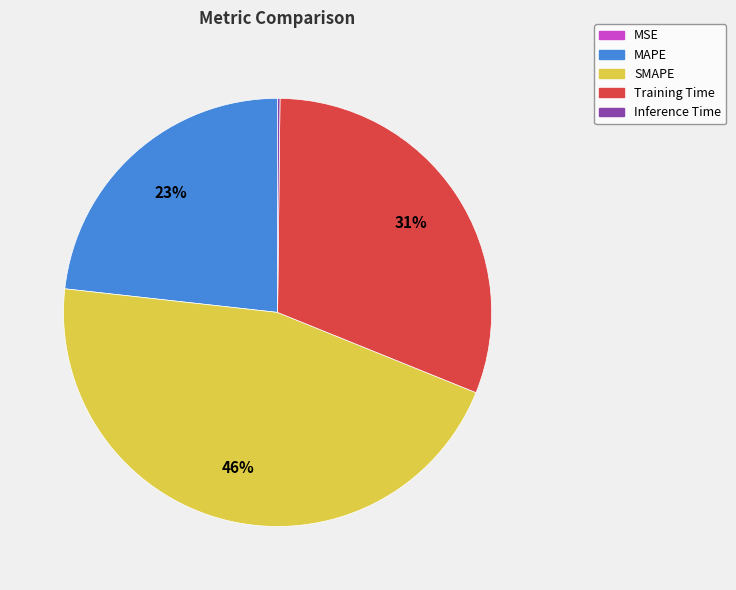

To the nearest percent, what is the combined percentage of Training Time and SMAPE?

77%